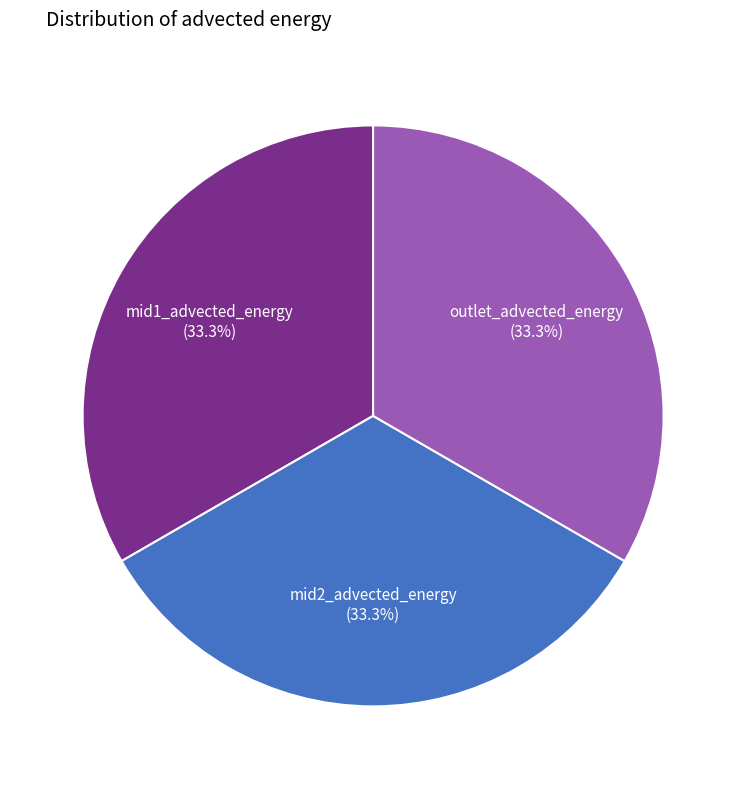

Is there any slice that represents more than half of the pie?

No